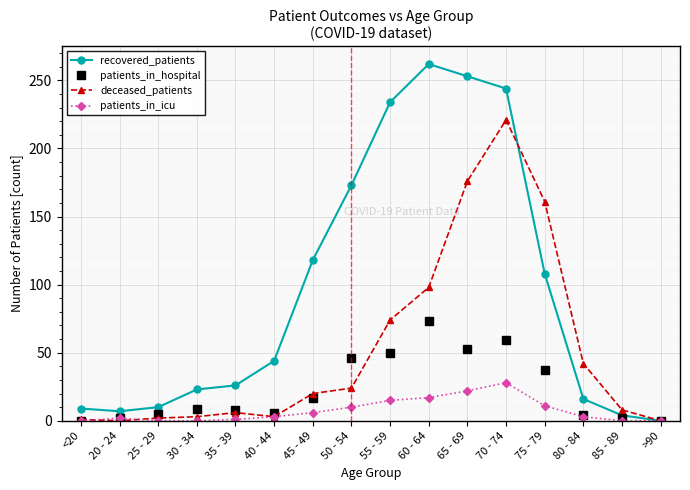

What is the sum of all deceased_patients values?

839